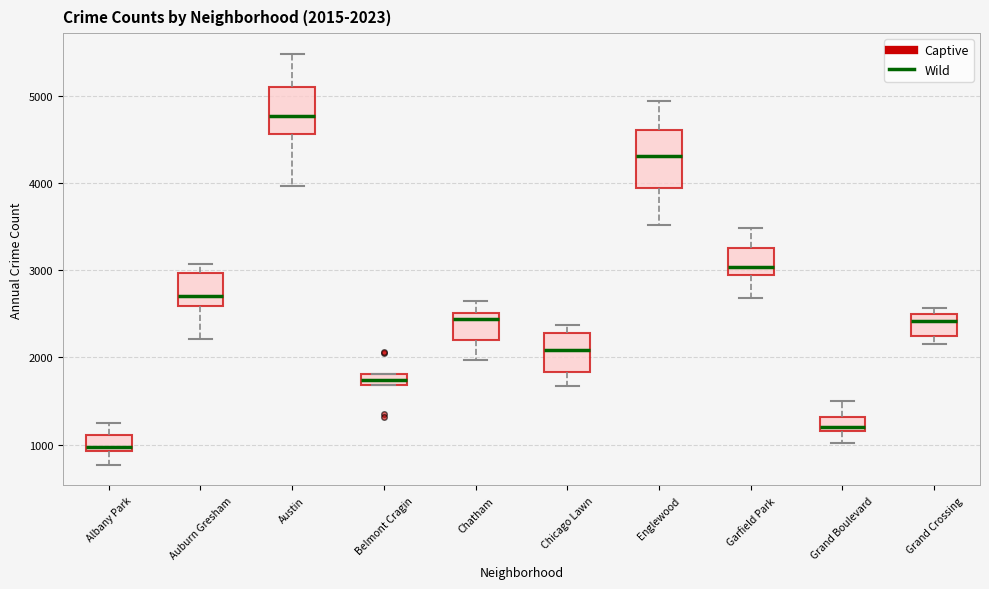

Which box's median line is the lowest?

Albany Park